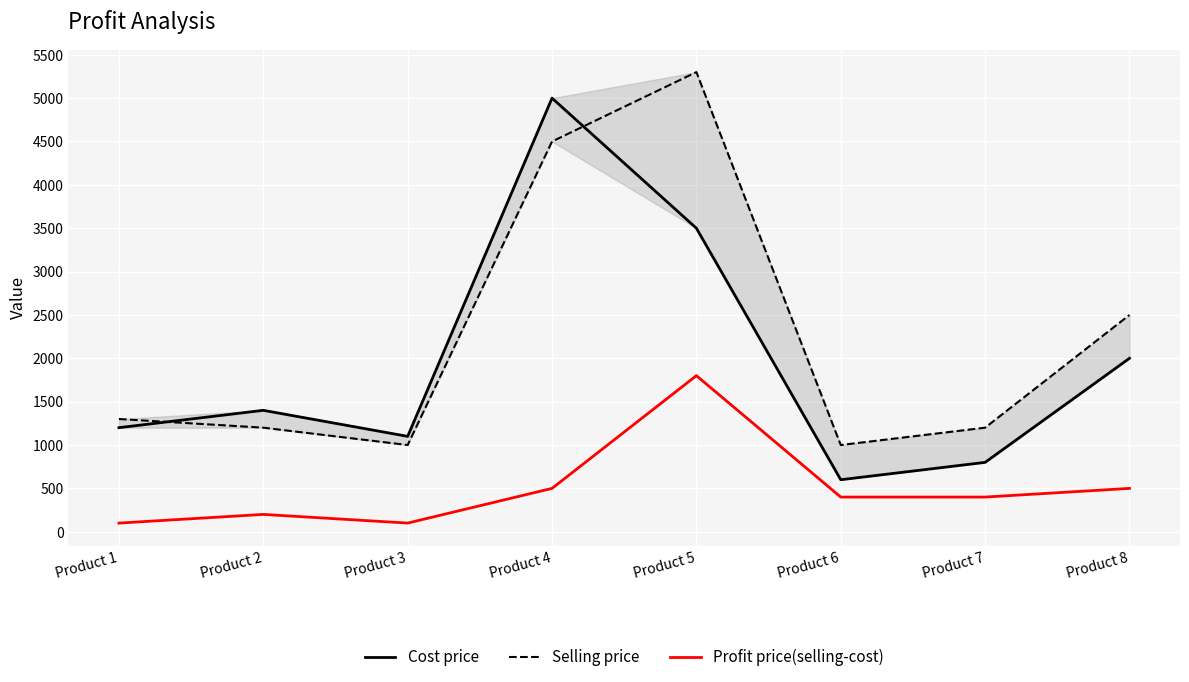

How many interior local peaks does the Cost price series have?

2